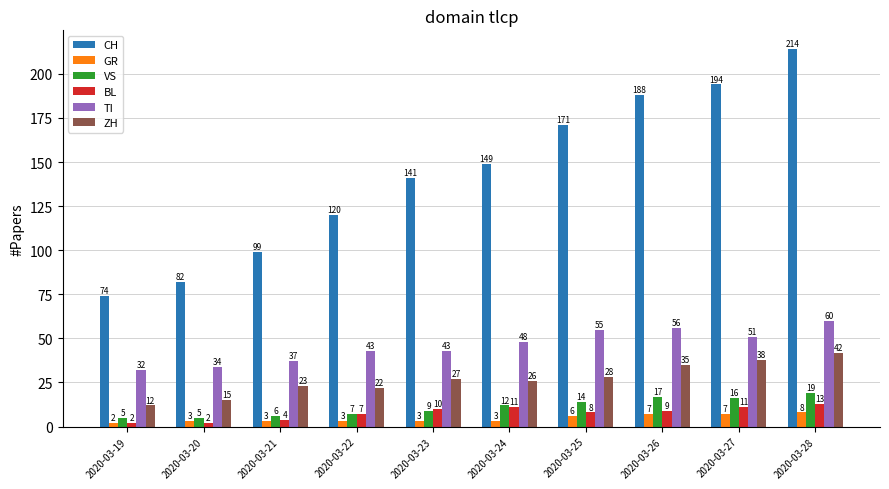

What is the difference between the maximum and second lowest values in the GR series?

5